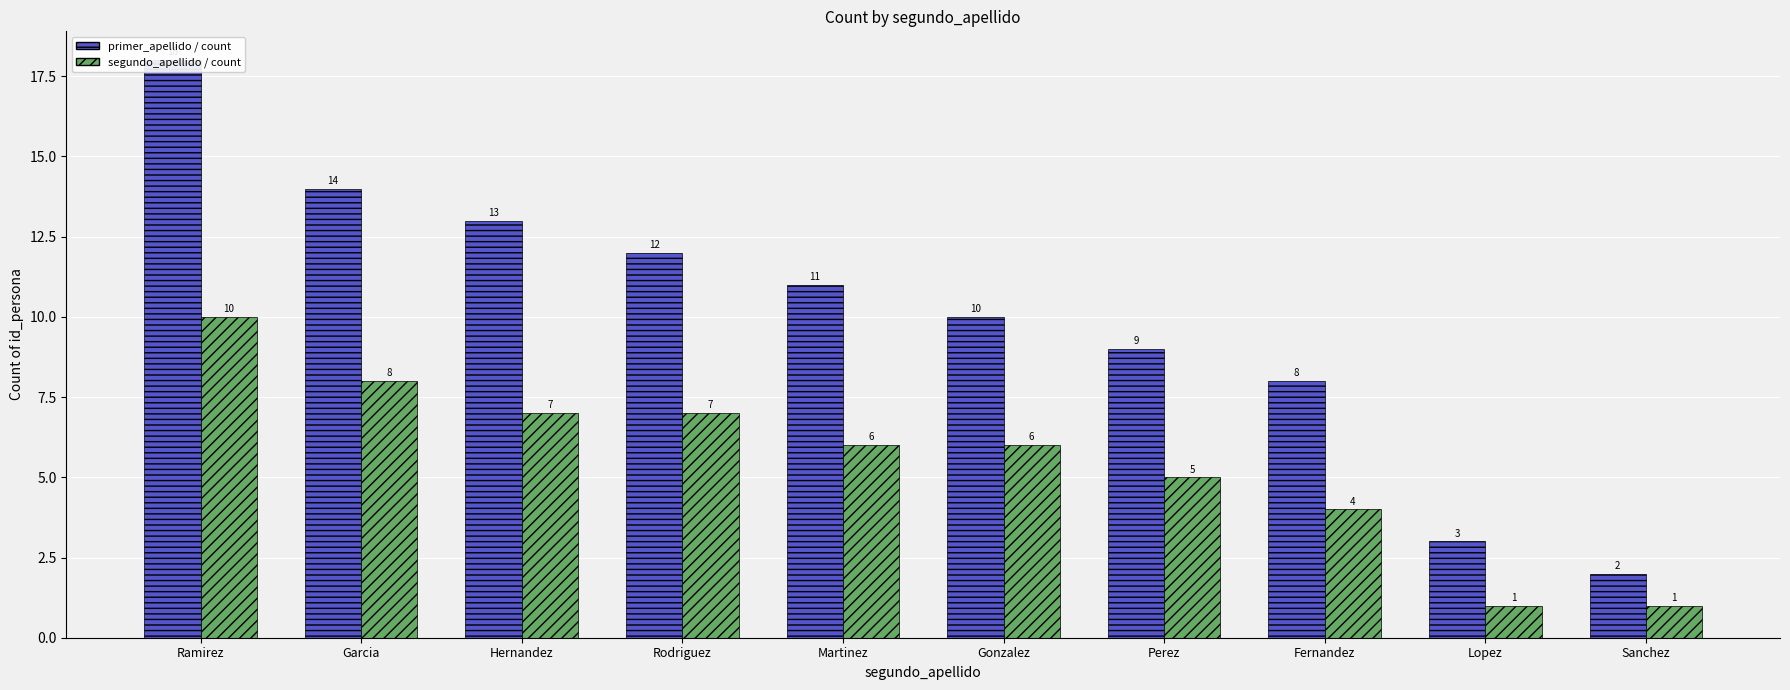

What is the label of the 7th bar from the left?

Perez